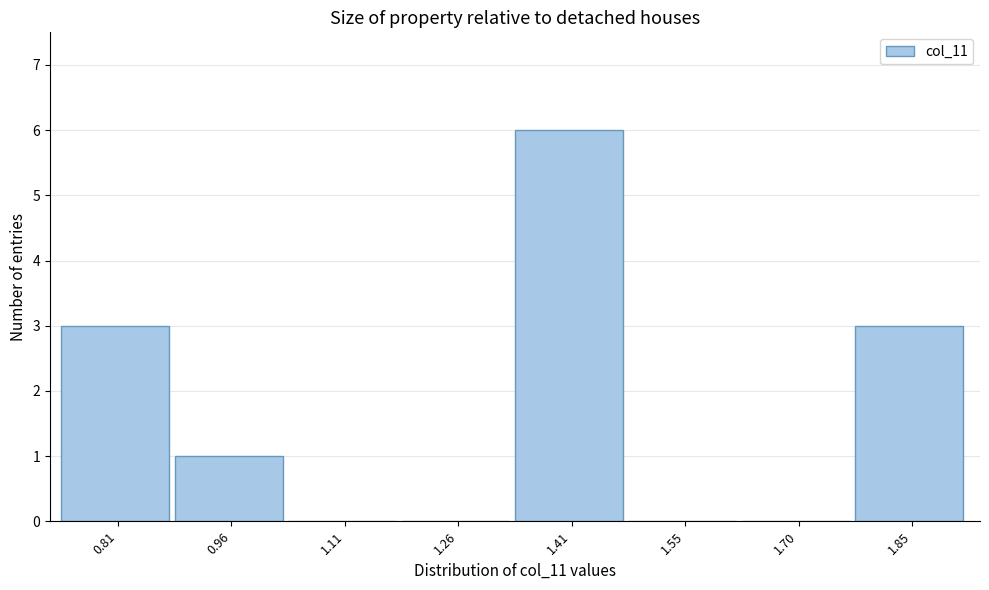

Reading left to right, transcribe all the data shown in this chart.

0.81=3	0.96=1	1.11=0	1.26=0	1.41=6	1.55=0	1.70=0	1.85=3